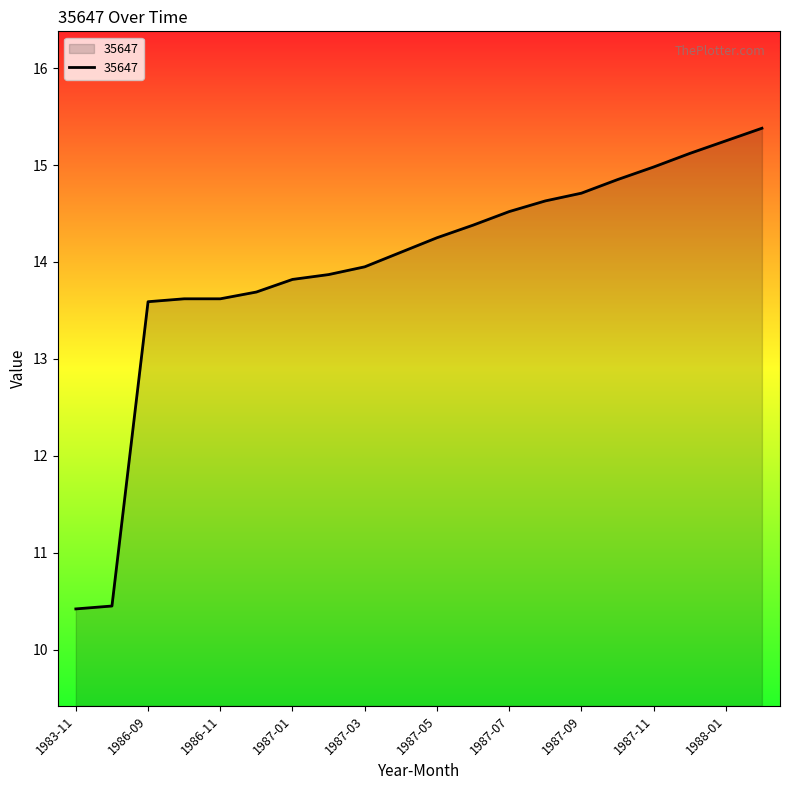

What is the difference between the maximum and minimum values?

5.0